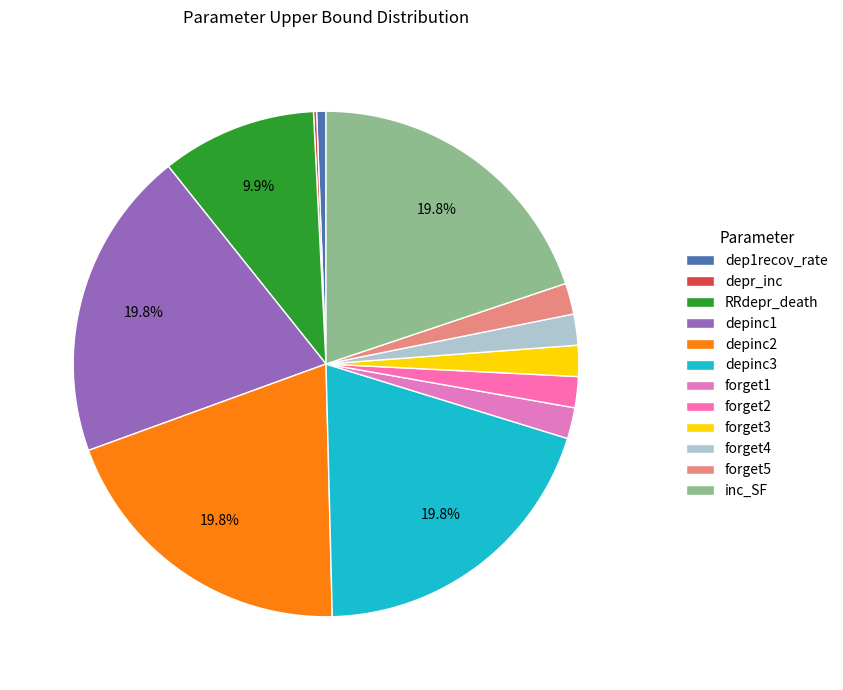

To the nearest percent, what portion does forget5 represent?

2%